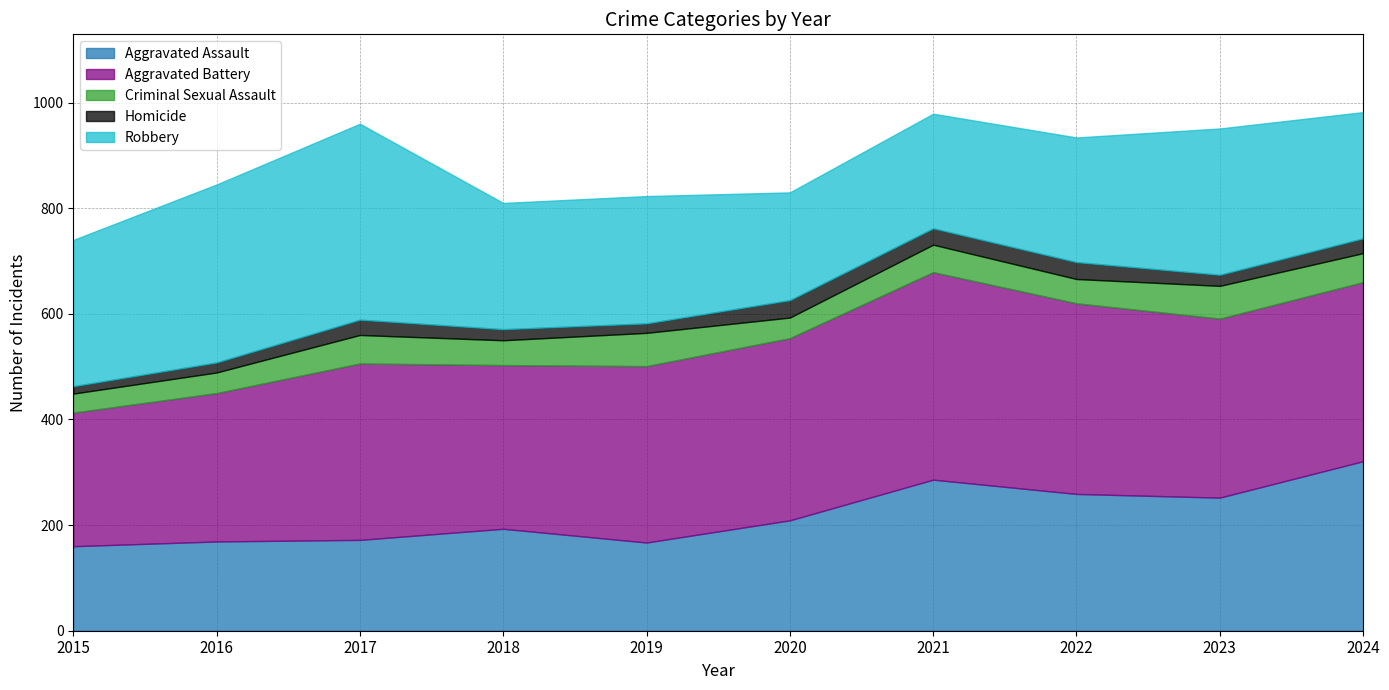

What is the average value of the Homicide series?

25